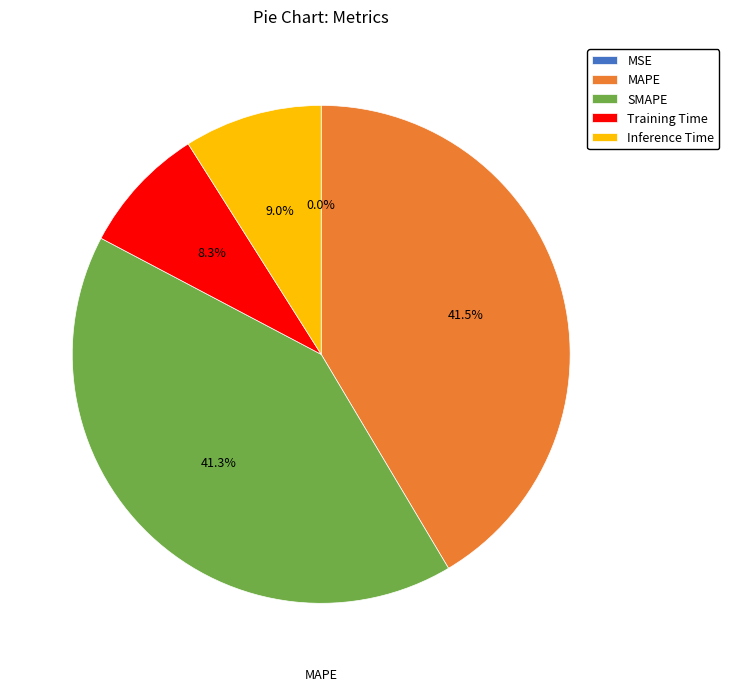

To the nearest percent, what is the difference between the Training Time and MAPE slice percentages?

33%